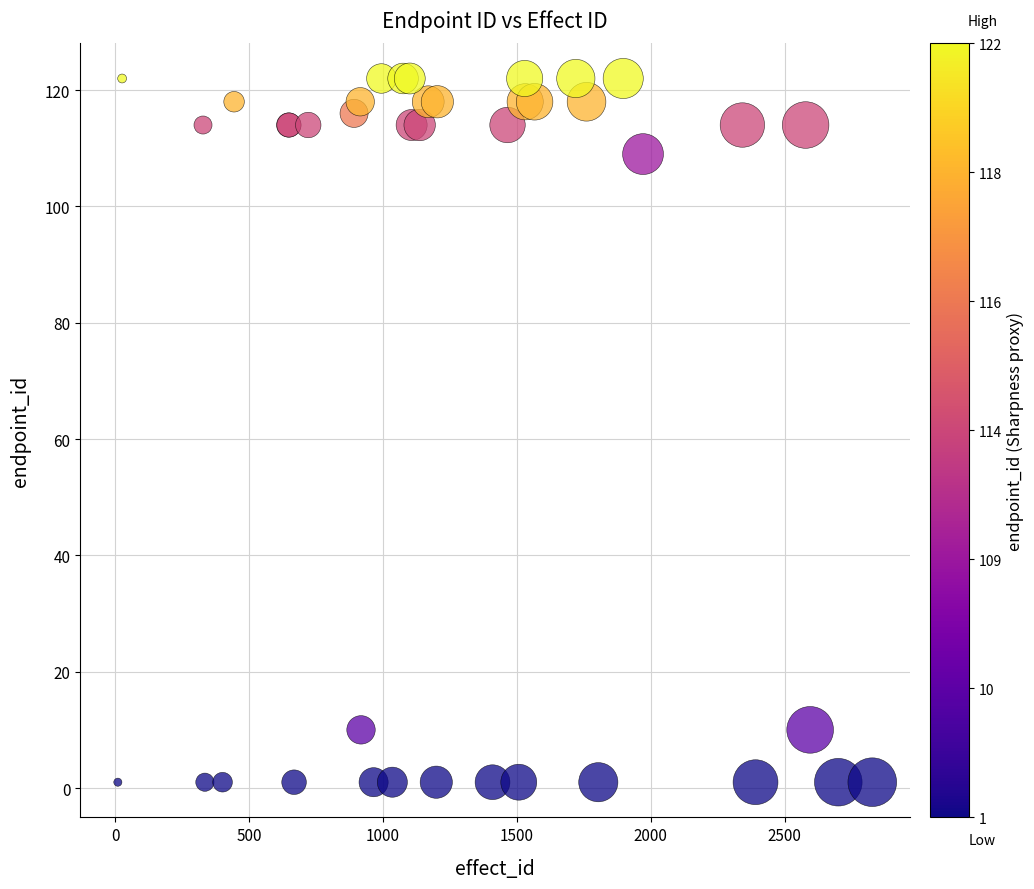

What Y value in the scatter plot is closest to 61?

109